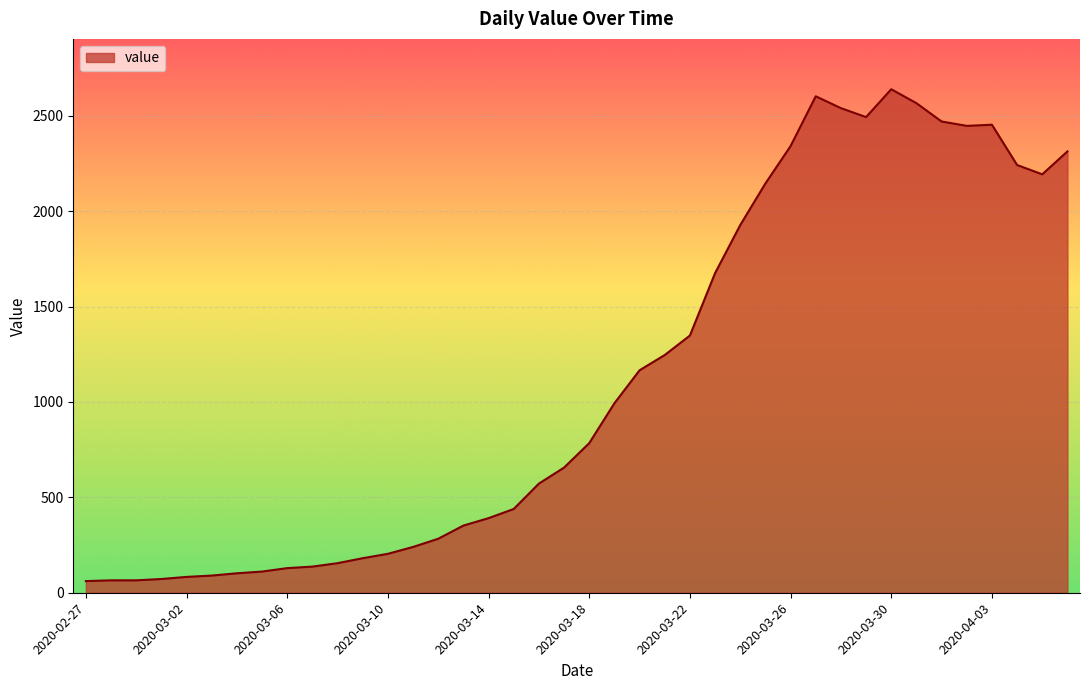

What is the difference between the maximum and minimum values?

2578